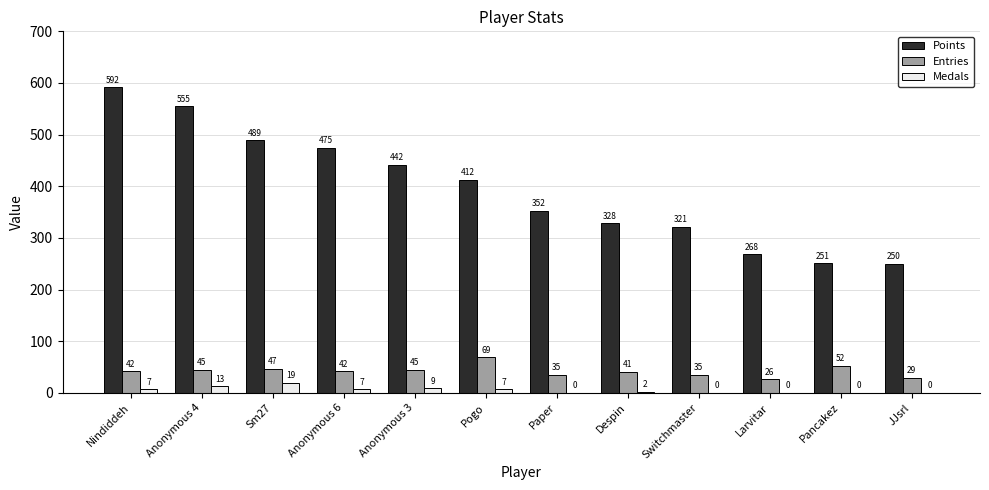

What is the total value across all series at Pogo?

488